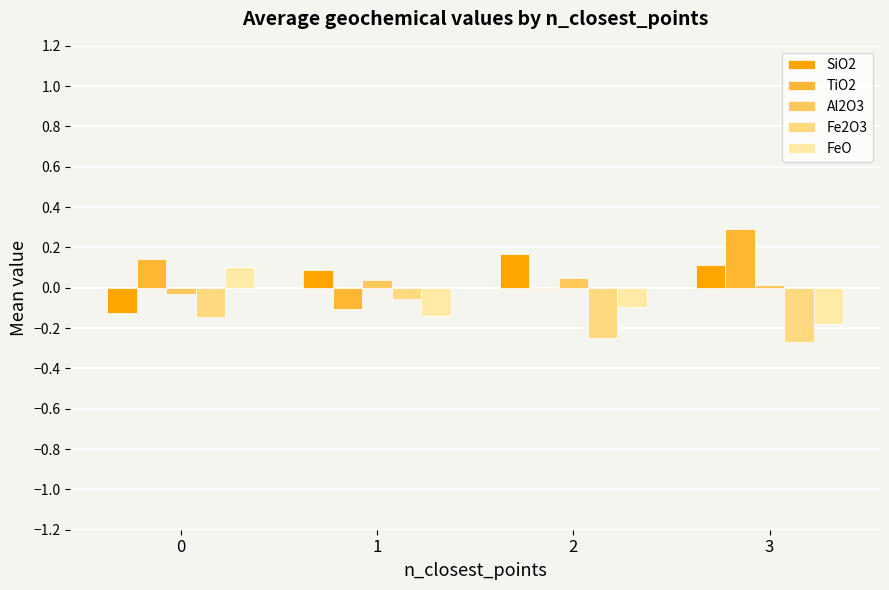

How many distinct data groups are displayed?

5